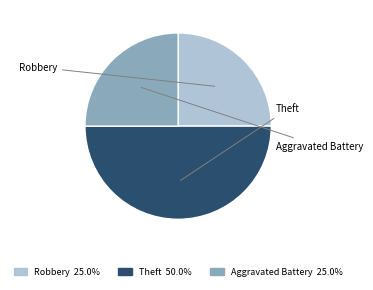

What percentage is the Robbery slice, to the nearest percent?

25%